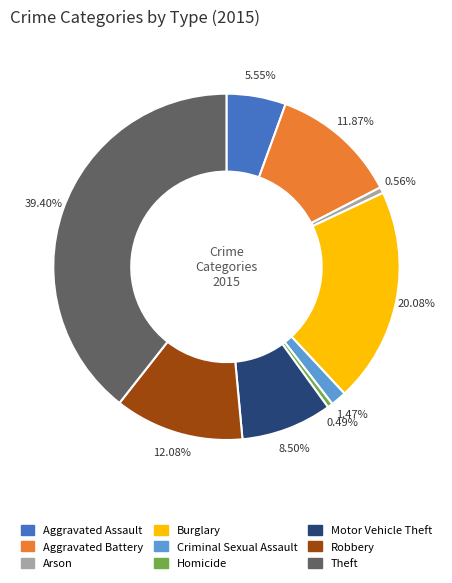

Approximately how many times larger is the value at Theft compared to Aggravated Battery?

3.3